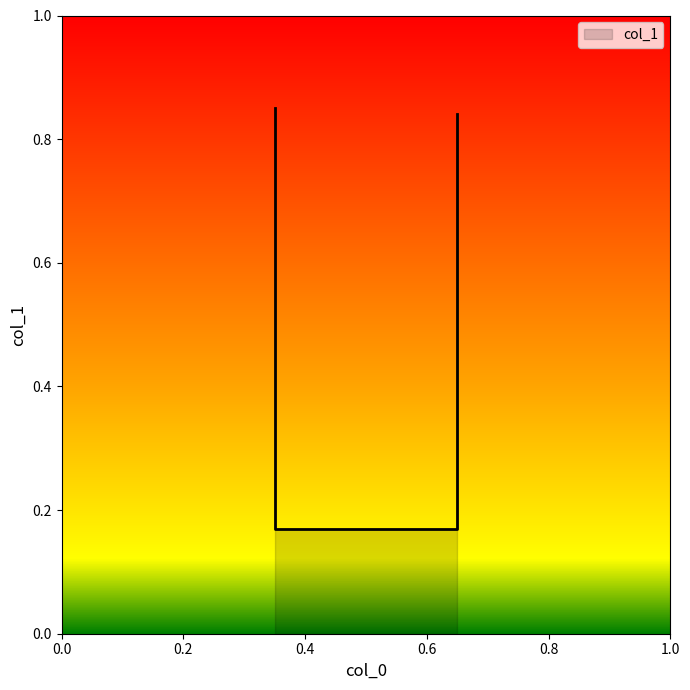

Reading right to left, transcribe all the data shown in this chart.

0.65=0.8	0.65=0.2	0.35=0.2	0.35=0.8